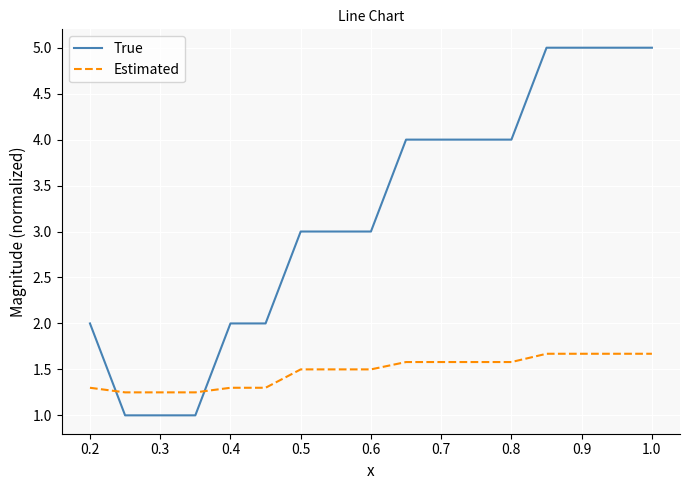

What is the maximum value shown in the chart?

5.0